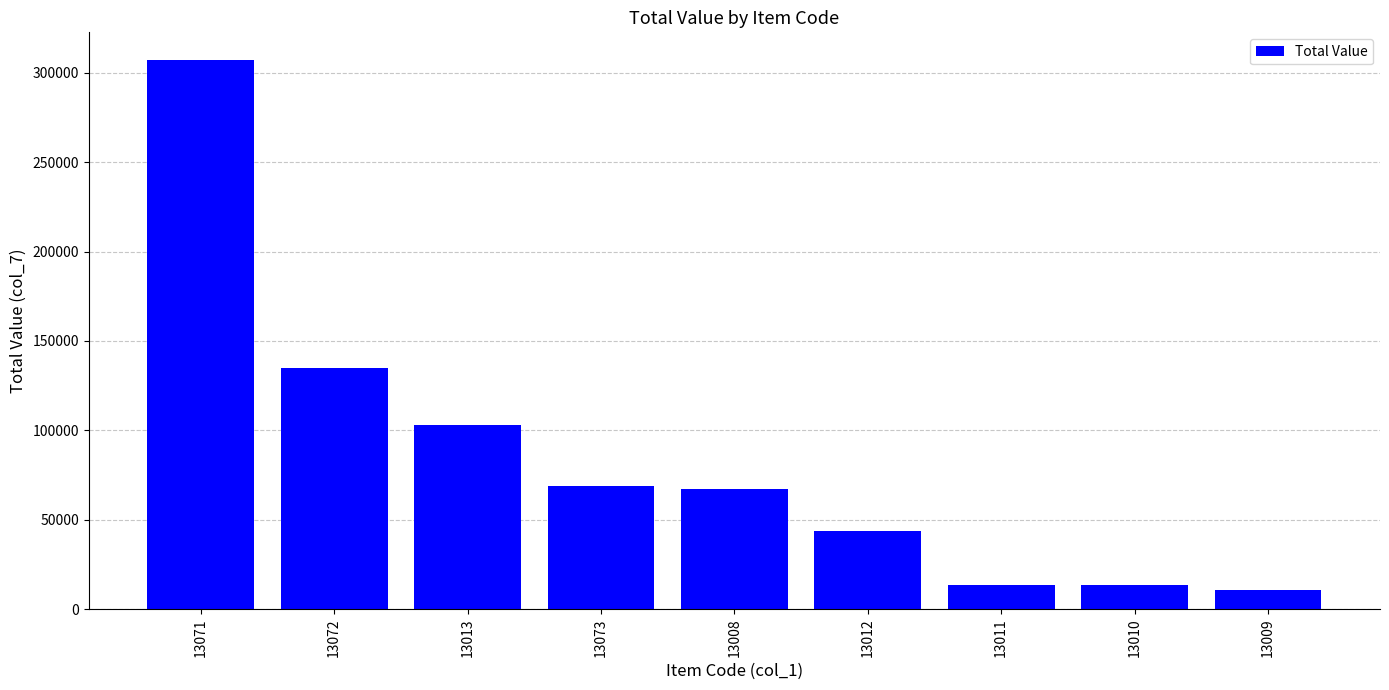

What is the smallest value displayed?

10459.7